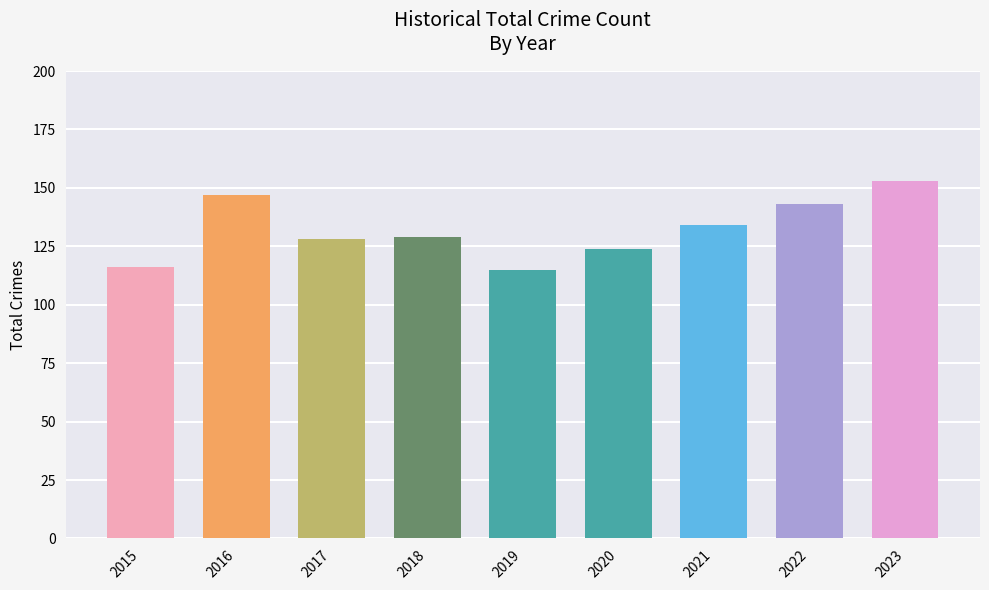

How many bars are there in total?

9